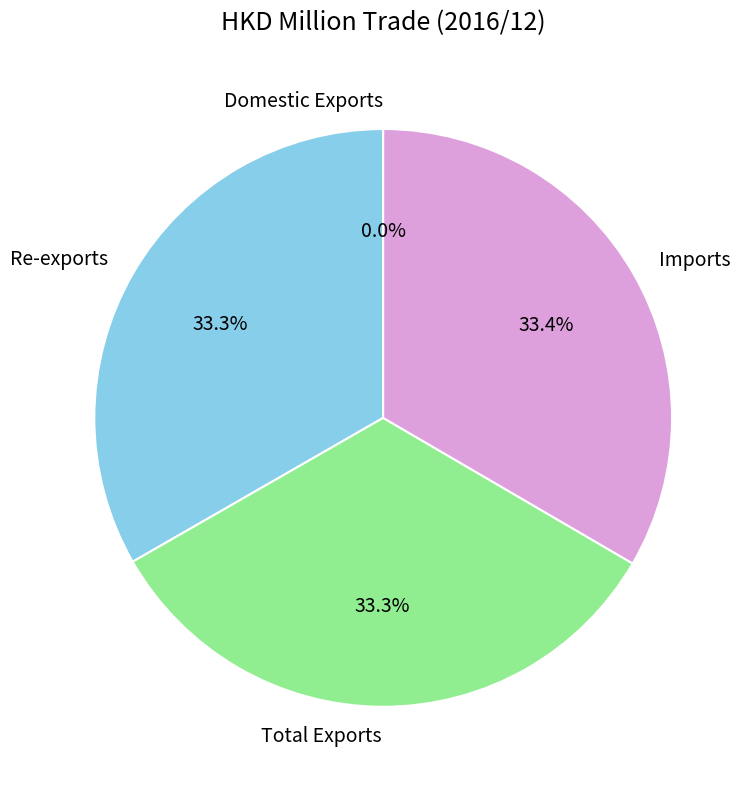

To the nearest percent, what is the average slice percentage?

25%